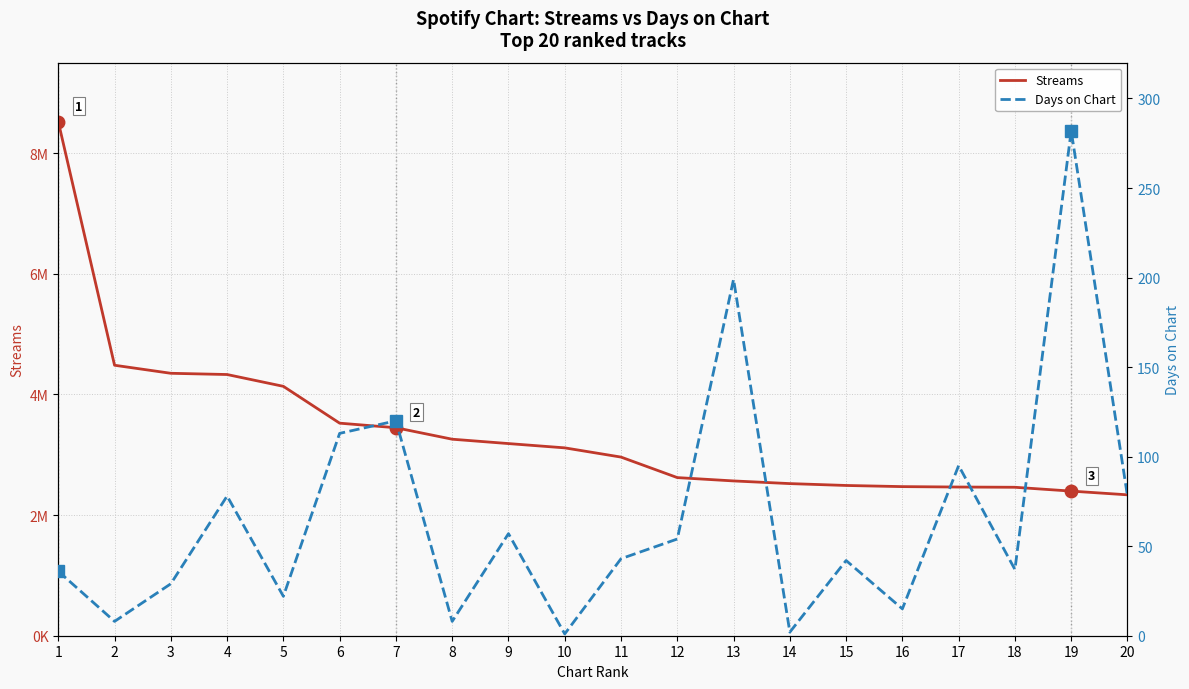

What is the highest value of the Streams series?

8521672